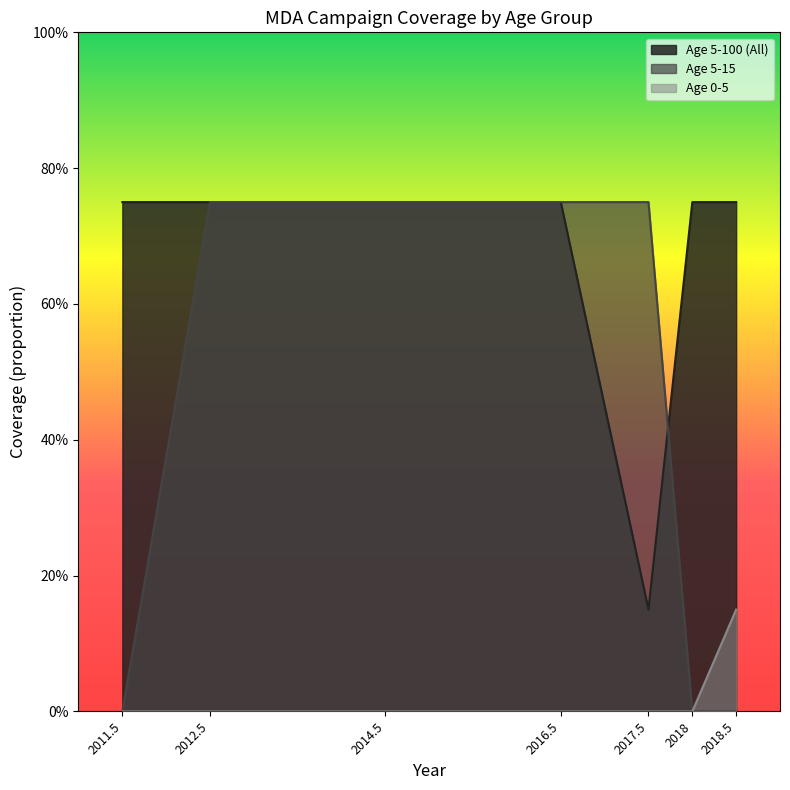

How many lines are shown in the chart?

3